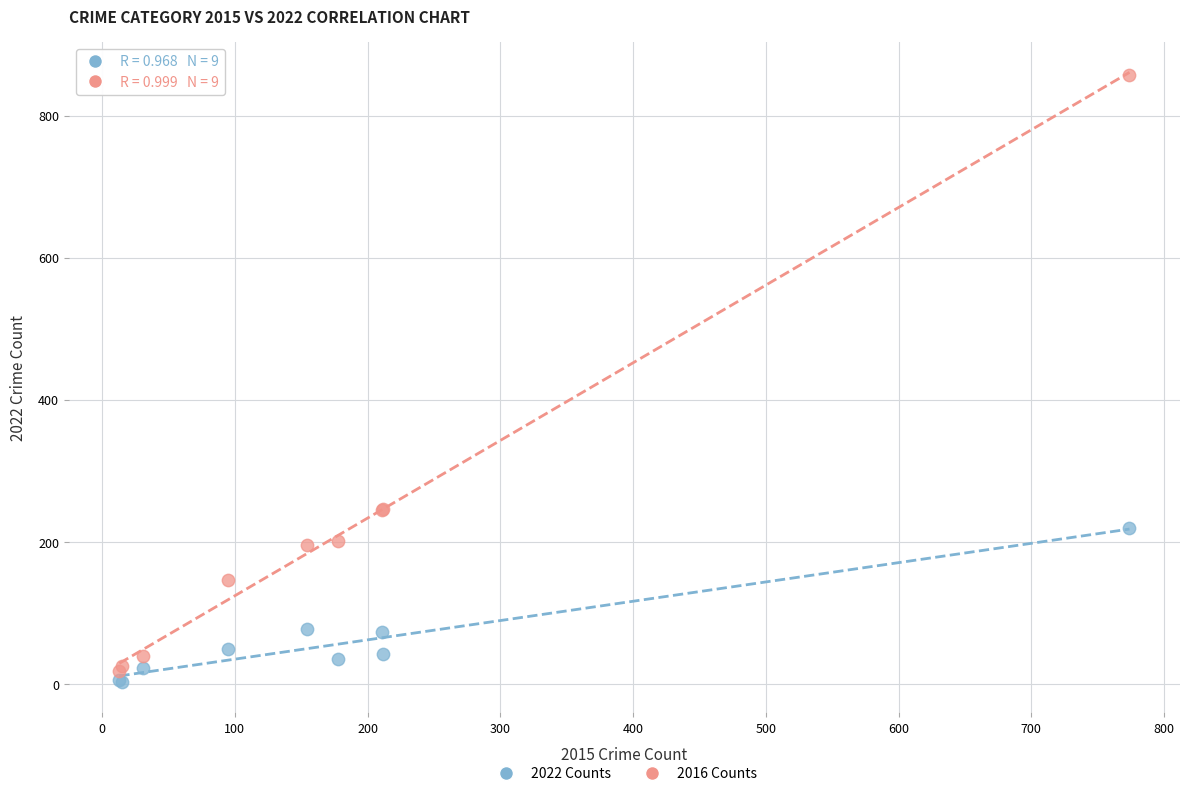

Which series contains the lowest Y value?

2022 Counts